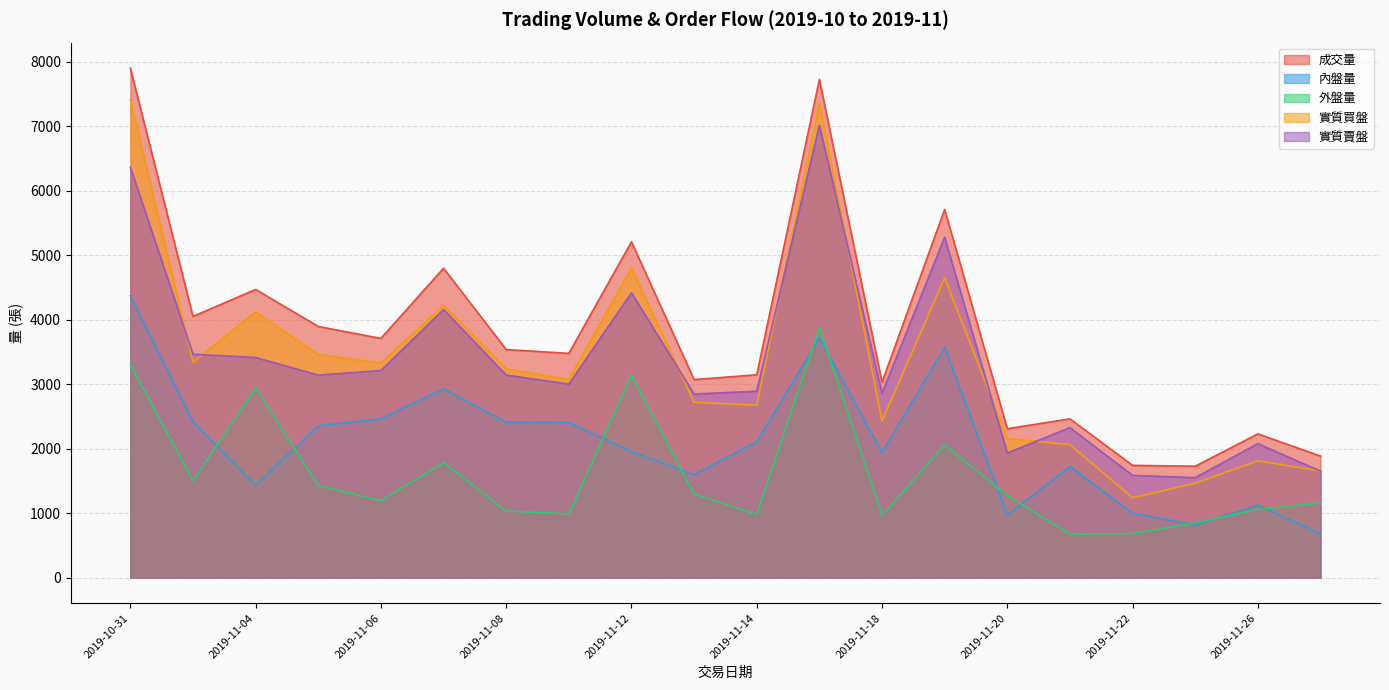

Reading left to right, what are all the values shown in this chart?

成交量: 2019-10-31=7899	2019-11-01=4050	2019-11-04=4468	2019-11-05=3894	2019-11-06=3709	2019-11-07=4797	2019-11-08=3536	2019-11-11=3477	2019-11-12=5206	2019-11-13=3071	2019-11-14=3145	2019-11-15=7723	2019-11-18=3030	2019-11-19=5708	2019-11-20=2309	2019-11-21=2462	2019-11-22=1741	2019-11-25=1728	2019-11-26=2229	2019-11-27=1885
內盤量: 2019-10-31=4370	2019-11-01=2418	2019-11-04=1432	2019-11-05=2353	2019-11-06=2463	2019-11-07=2927	2019-11-08=2410	2019-11-11=2409	2019-11-12=1952	2019-11-13=1599	2019-11-14=2107	2019-11-15=3718	2019-11-18=1943	2019-11-19=3572	2019-11-20=975	2019-11-21=1722	2019-11-22=1000	2019-11-25=817	2019-11-26=1125	2019-11-27=681
外盤量: 2019-10-31=3305	2019-11-01=1500	2019-11-04=2939	2019-11-05=1426	2019-11-06=1194	2019-11-07=1782	2019-11-08=1034	2019-11-11=988	2019-11-12=3137	2019-11-13=1297	2019-11-14=981	2019-11-15=3871	2019-11-18=967	2019-11-19=2056	2019-11-20=1274	2019-11-21=671	2019-11-22=685	2019-11-25=847	2019-11-26=1058	2019-11-27=1159
實質買盤: 2019-10-31=7410	2019-11-01=3340	2019-11-04=4123	2019-11-05=3460	2019-11-06=3328	2019-11-07=4221	2019-11-08=3237	2019-11-11=3076	2019-11-12=4801	2019-11-13=2720	2019-11-14=2673	2019-11-15=7355	2019-11-18=2429	2019-11-19=4648	2019-11-20=2158	2019-11-21=2063	2019-11-22=1238	2019-11-25=1465	2019-11-26=1811	2019-11-27=1654
實質賣盤: 2019-10-31=6363	2019-11-01=3464	2019-11-04=3413	2019-11-05=3140	2019-11-06=3211	2019-11-07=4157	2019-11-08=3141	2019-11-11=3000	2019-11-12=4415	2019-11-13=2847	2019-11-14=2891	2019-11-15=7014	2019-11-18=2856	2019-11-19=5278	2019-11-20=1932	2019-11-21=2327	2019-11-22=1586	2019-11-25=1550	2019-11-26=2078	2019-11-27=1651